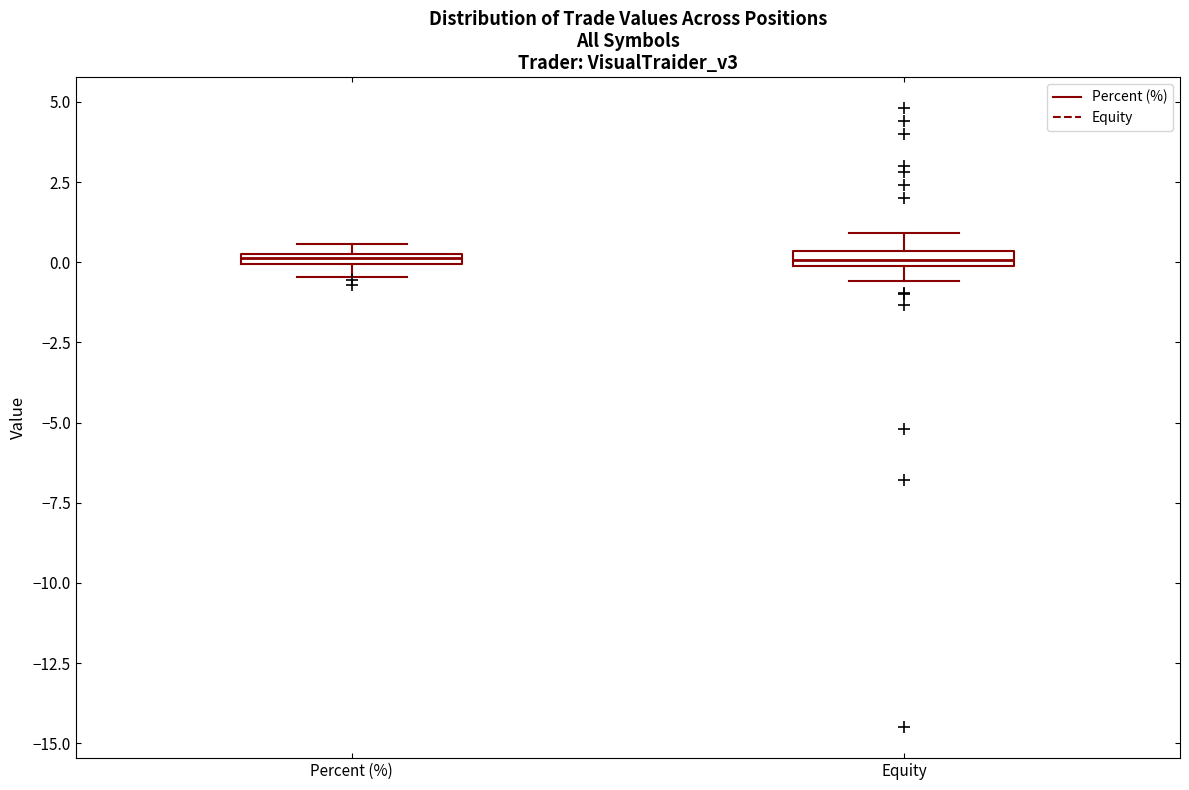

Where is the upper edge of the box for Percent (%) on the y-axis? The values are not printed on the chart, so give them approximately, as read against the axis.

0.5